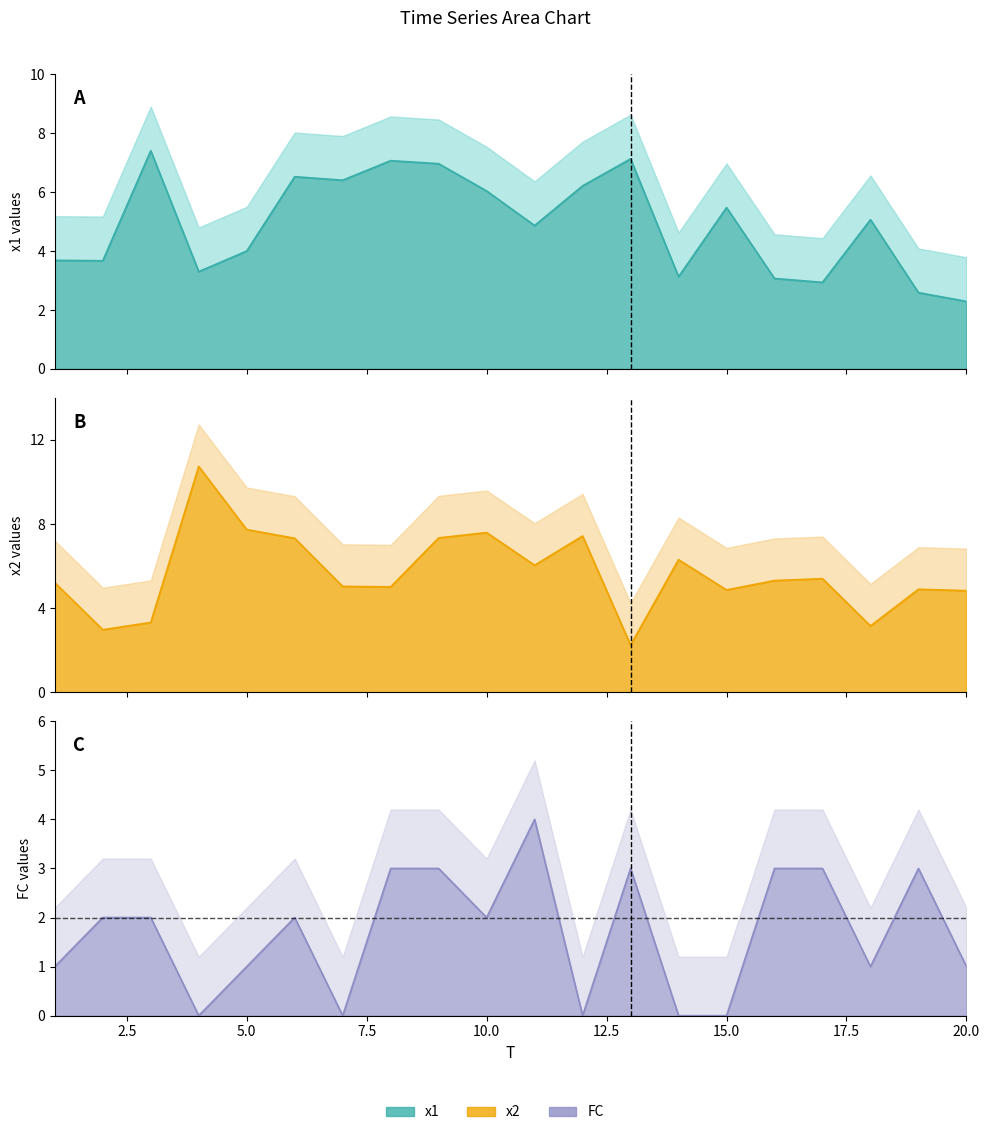

Which label corresponds to the largest value in the chart?

4